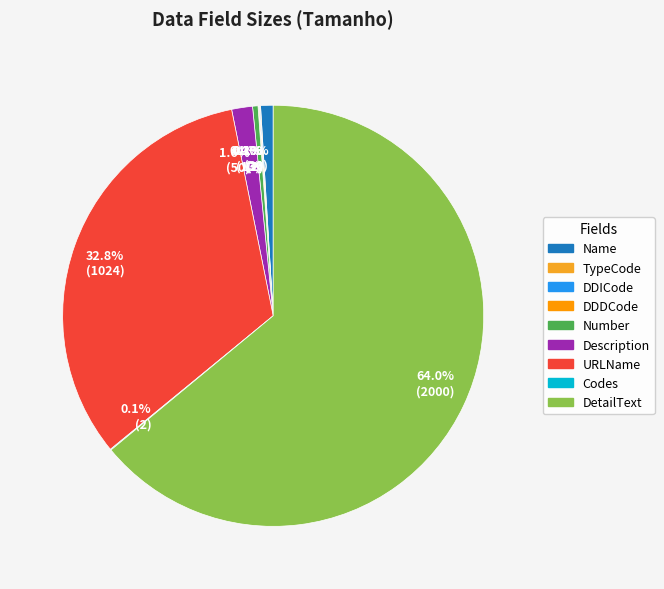

Which slice is the smallest?

TypeCode